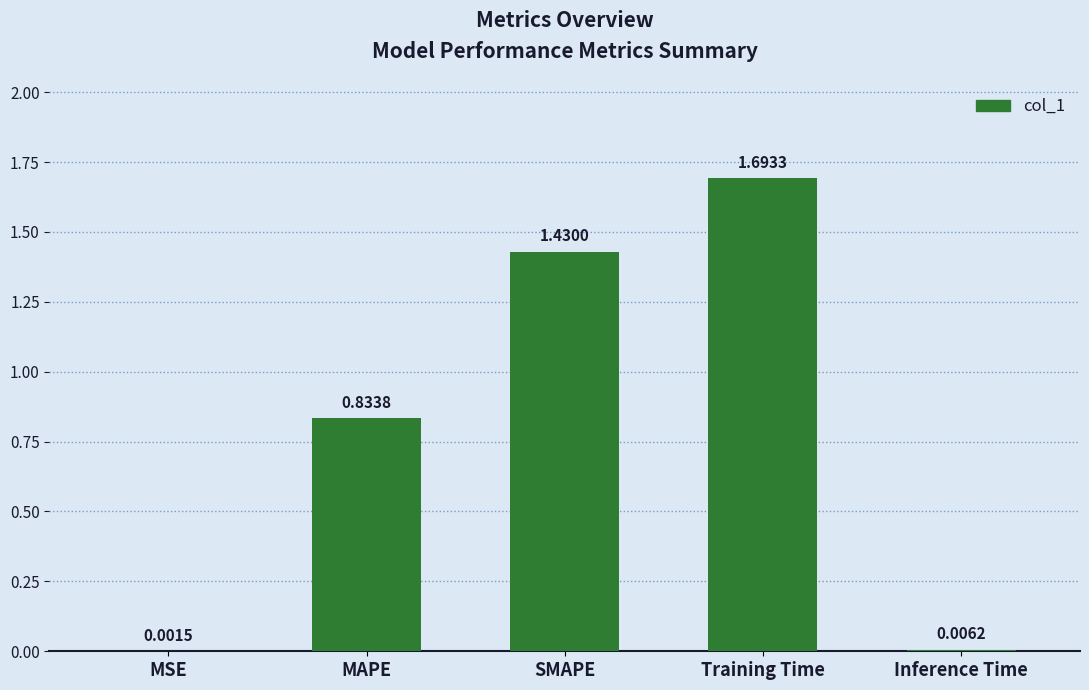

Between MSE and MAPE, which is larger?

MAPE